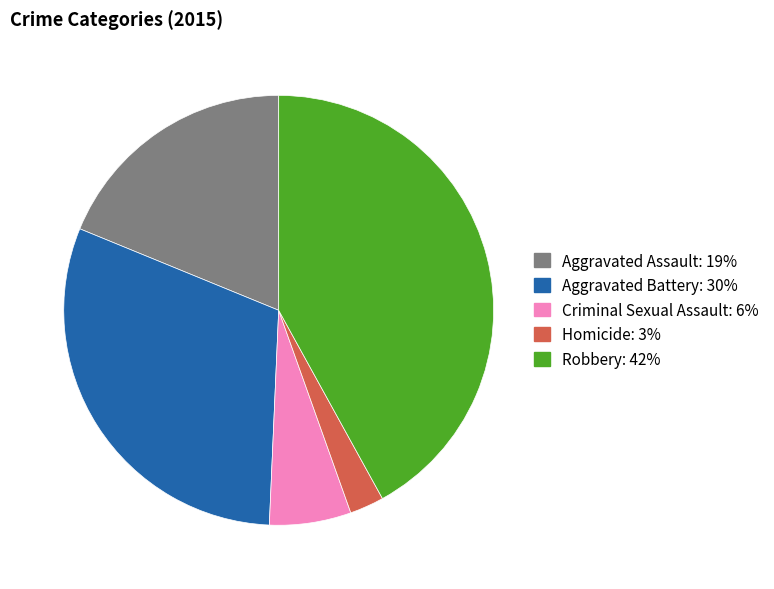

How many segments does this pie chart have?

5